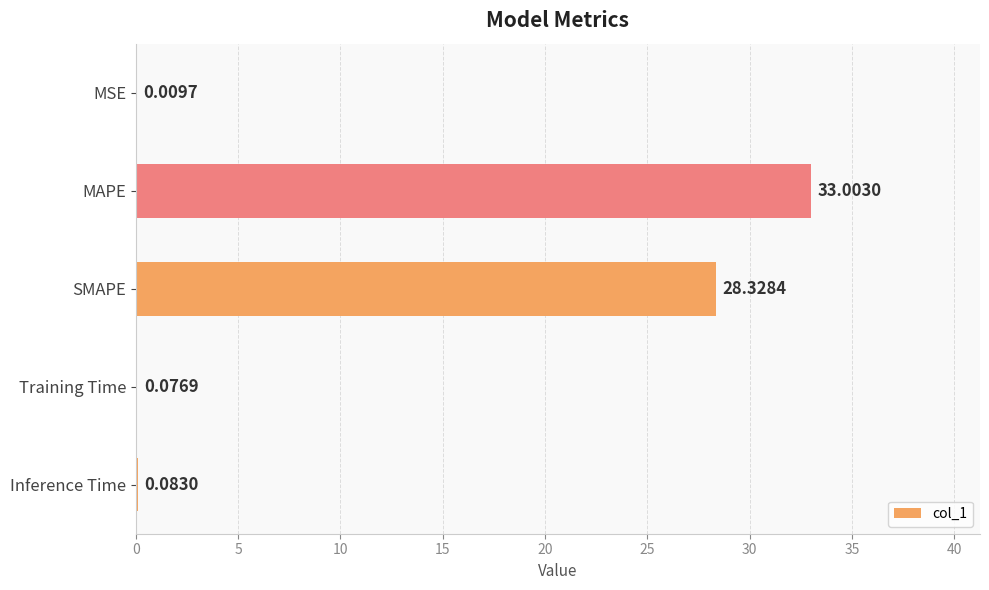

At which label is the value closest to 16?

SMAPE